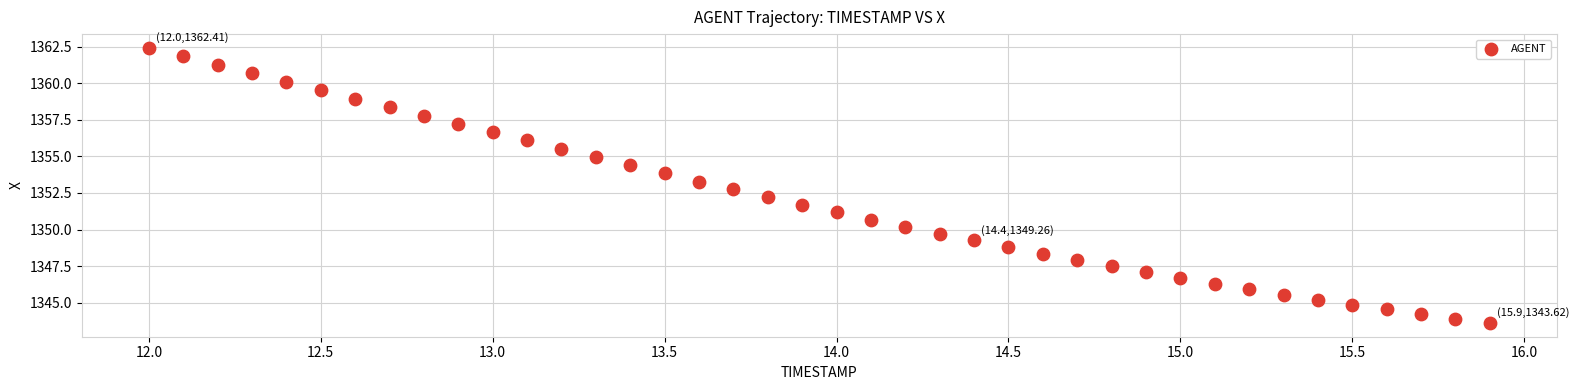

What is the range of Y values (max minus min)?

18.8